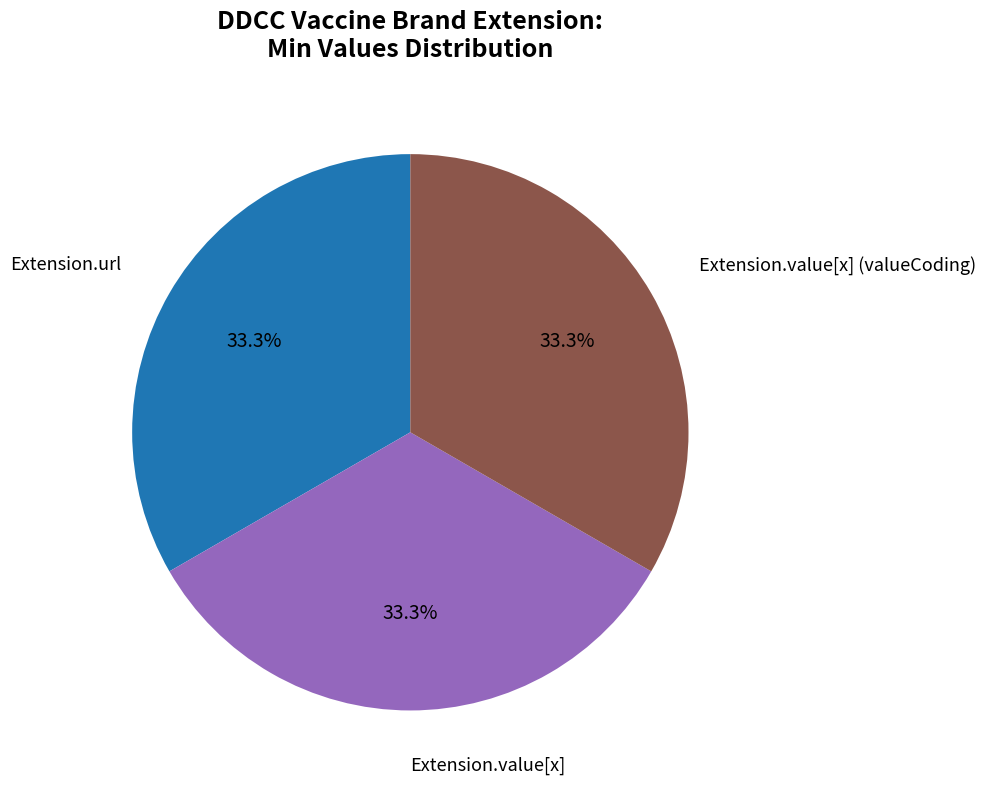

How many segments does this pie chart have?

3